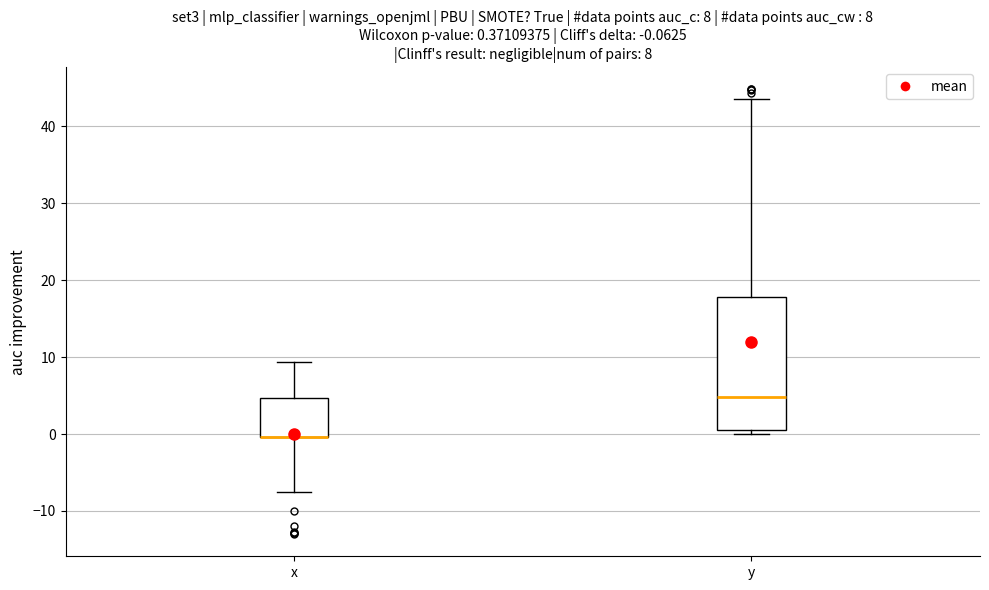

Which box is the tallest, from its lower edge to its upper edge?

y